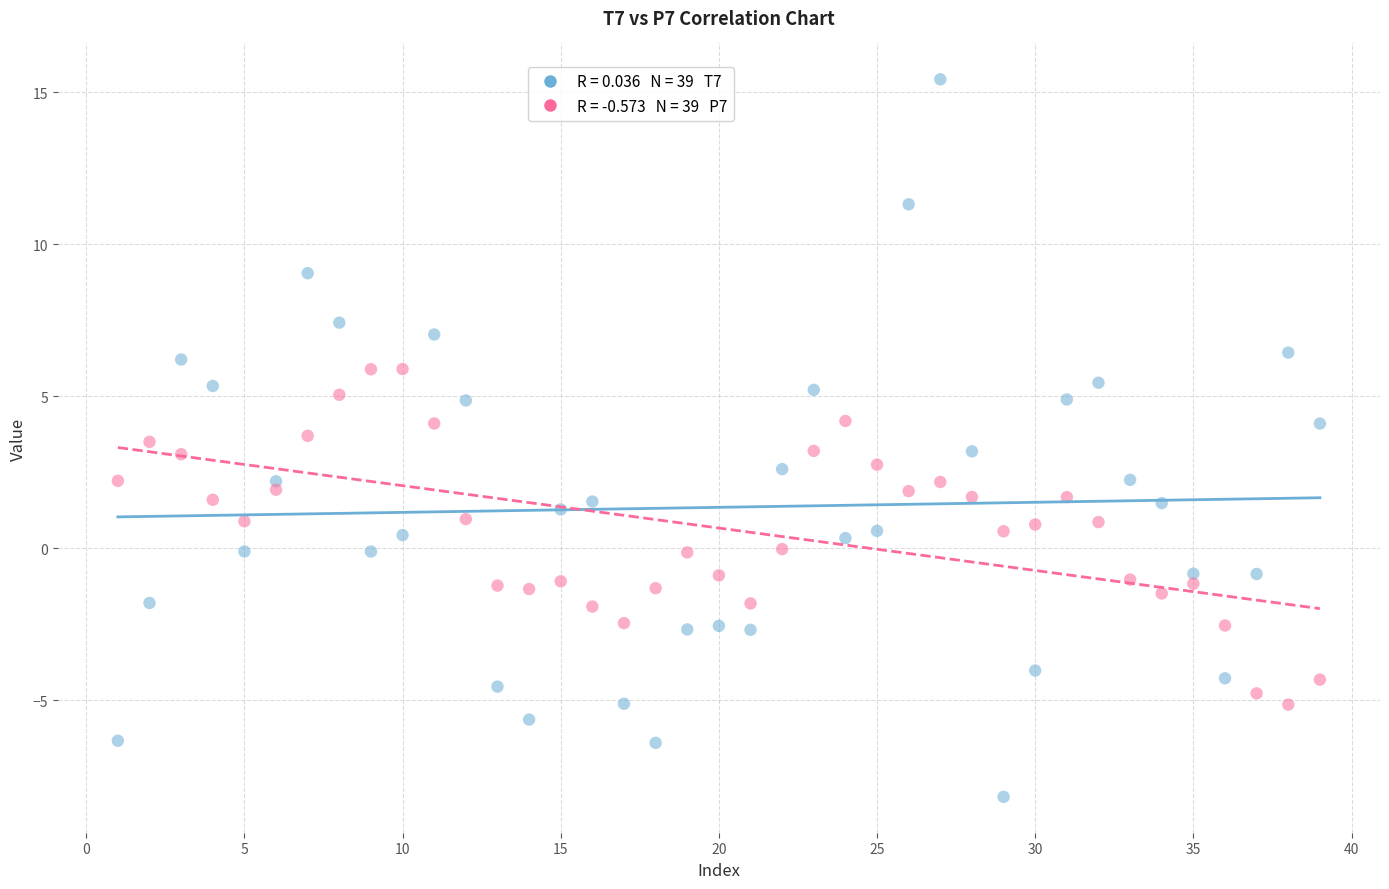

Across all data points, what is the range of X values (max minus min)?

38.0